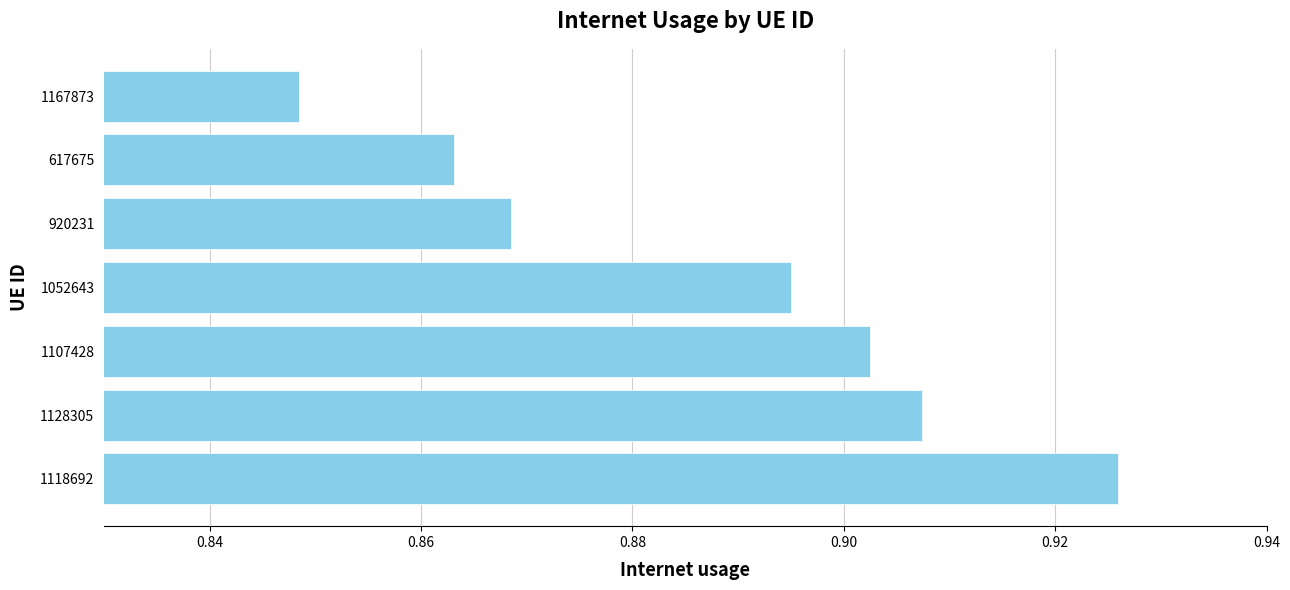

Where is the data nearest to the value 0?

1167873